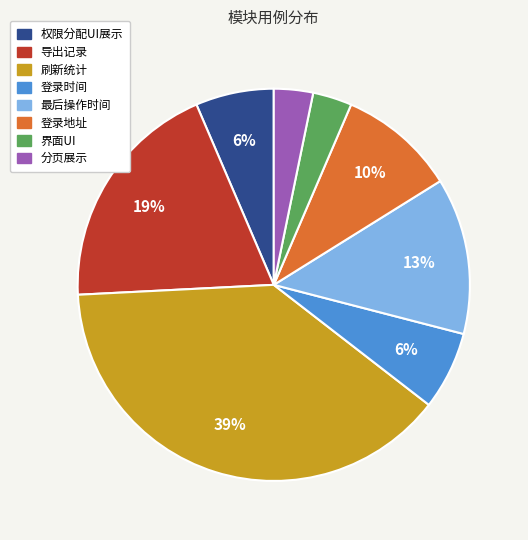

How many segments does this pie chart have?

8